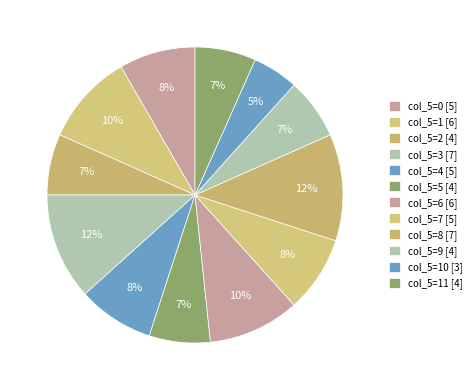

How many slices are in this pie chart?

12